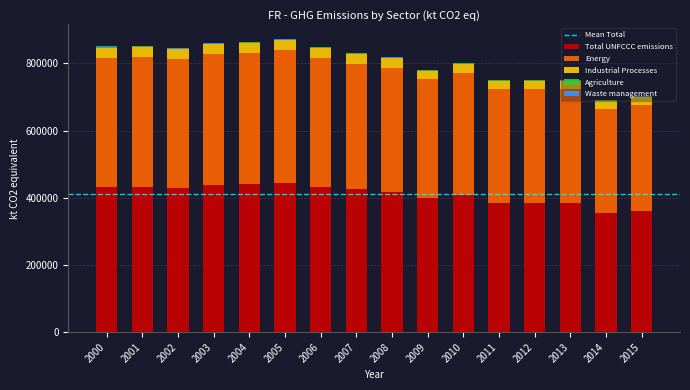

The value of Total UNFCCC emissions at 2004 is 186852.3. True or false?

False